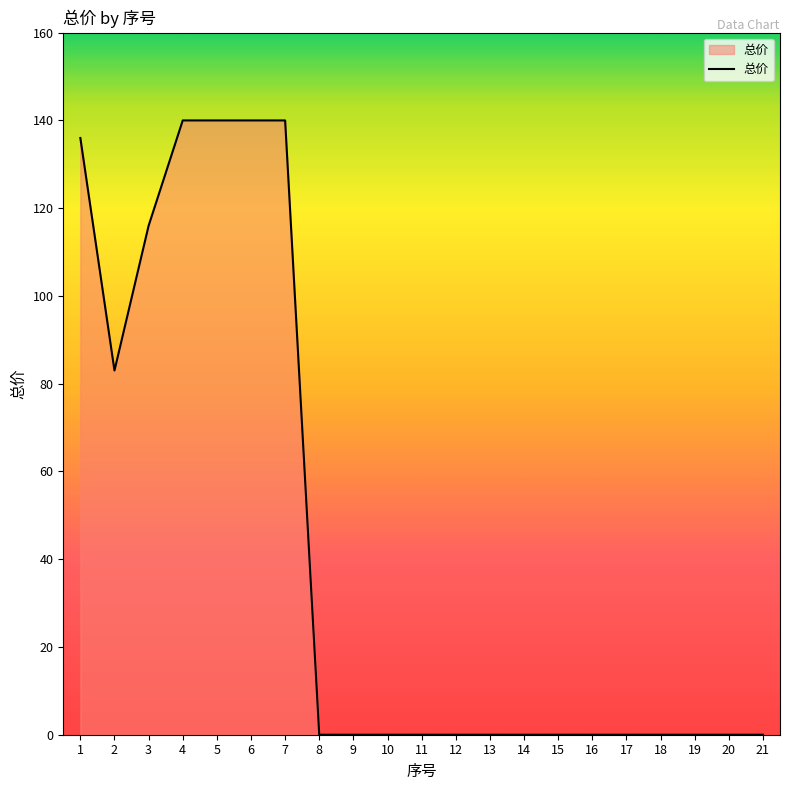

What is the difference between the second highest and second lowest values?

140